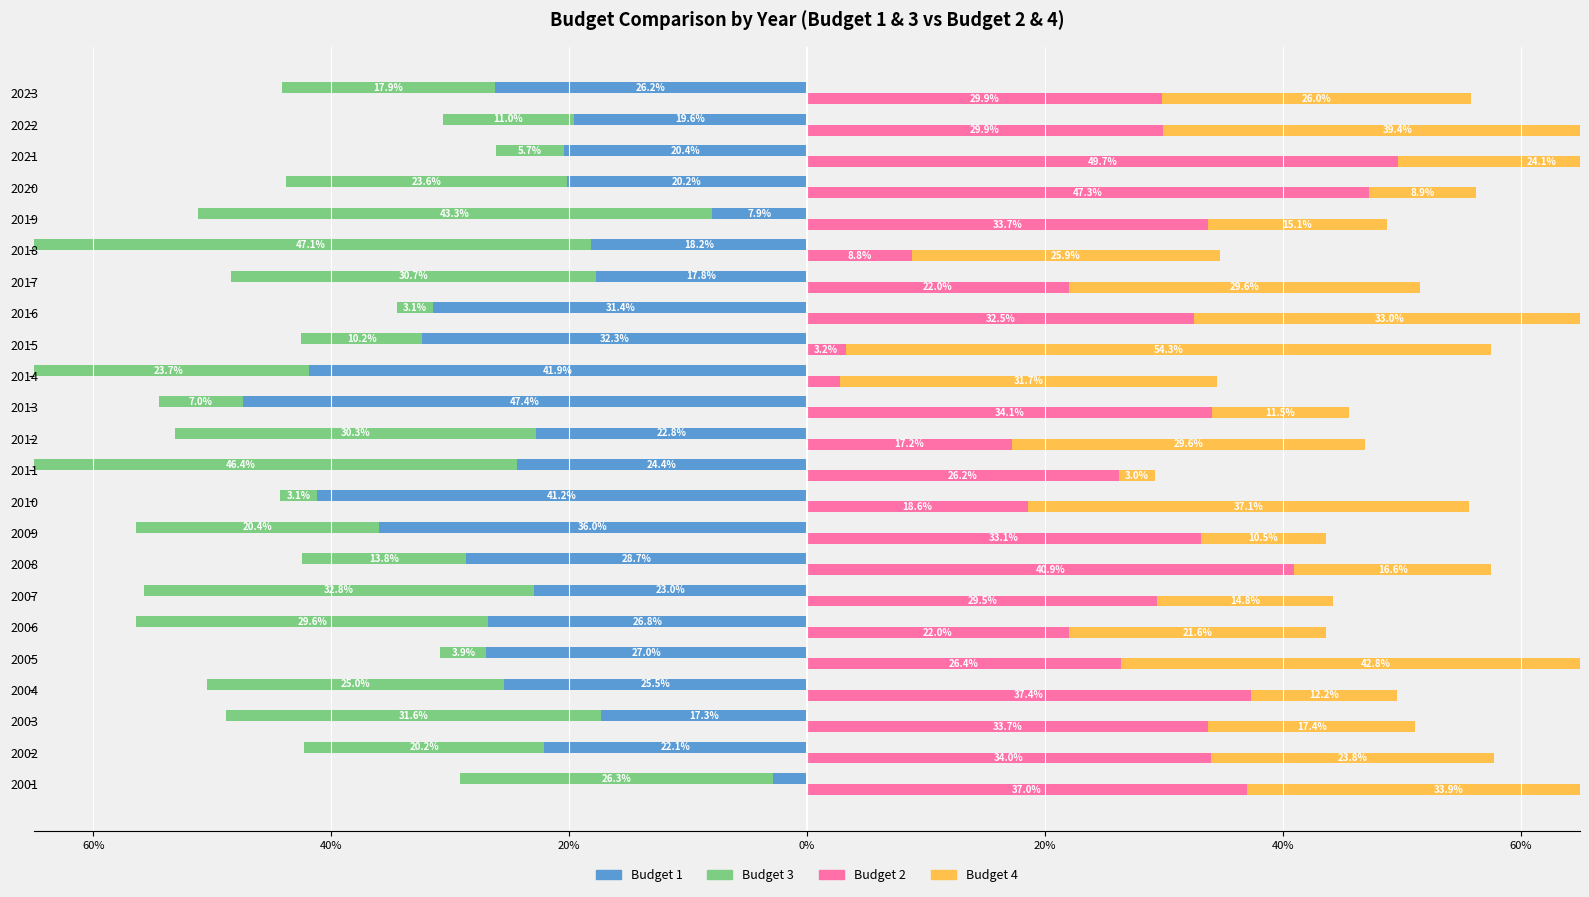

How many bars are there in each group?

4